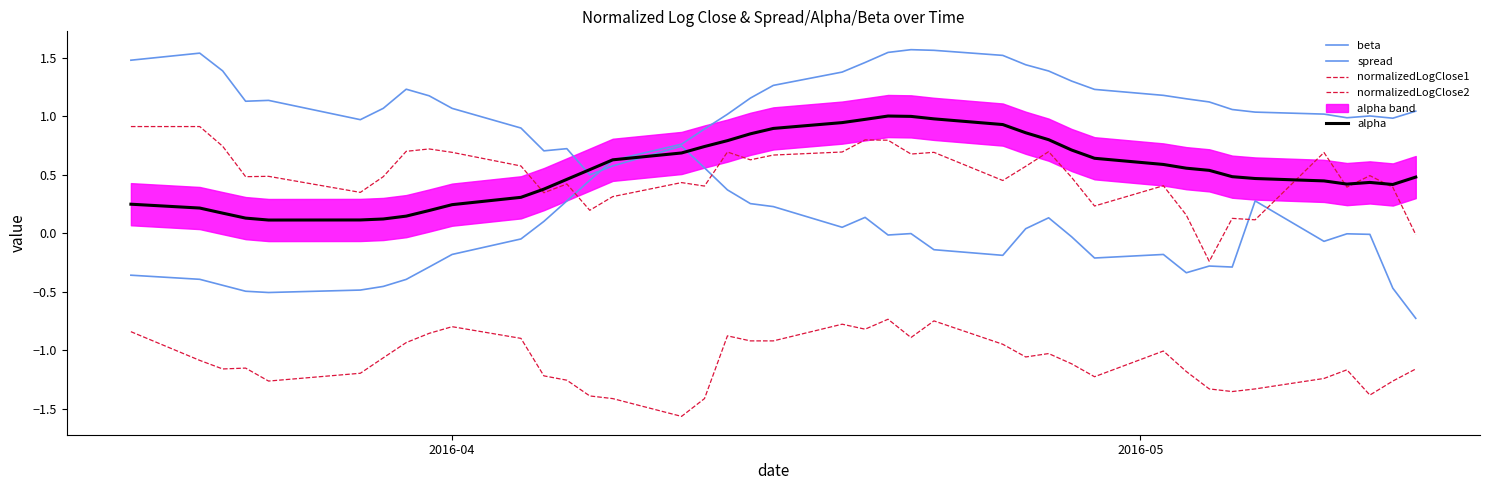

Reading left to right, transcribe all the data shown in this chart.

beta: -0.4	-0.4	-0.4	-0.5	-0.5	-0.5	-0.5	-0.4	-0.3	-0.2	-0.0	0.1	0.3	0.5	0.6	0.8	0.9	1.0	1.2	1.3	1.4	1.5	1.5	1.6	1.6	1.5	1.4	1.4	1.3	1.2	1.2	1.1	1.1	1.1	1.0	1.0	1.0	1.0	1.0	1.0
spread: 1.5	1.5	1.4	1.1	1.1	1.0	1.1	1.2	1.2	1.1	0.9	0.7	0.7	0.5	0.6	0.7	0.6	0.4	0.3	0.2	0.1	0.1	-0.0	-0.0	-0.1	-0.2	0.0	0.1	-0.0	-0.2	-0.2	-0.3	-0.3	-0.3	0.3	-0.1	-0.0	-0.0	-0.5	-0.7
normalizedLogClose1: 0.9	0.9	0.7	0.5	0.5	0.3	0.5	0.7	0.7	0.7	0.6	0.3	0.4	0.2	0.3	0.4	0.4	0.7	0.6	0.7	0.7	0.8	0.8	0.7	0.7	0.5	0.6	0.7	0.5	0.2	0.4	0.2	-0.2	0.1	0.1	0.7	0.4	0.5	0.4	-0.0
normalizedLogClose2: -0.8	-1.1	-1.2	-1.2	-1.3	-1.2	-1.1	-0.9	-0.9	-0.8	-0.9	-1.2	-1.3	-1.4	-1.4	-1.6	-1.4	-0.9	-0.9	-0.9	-0.8	-0.8	-0.7	-0.9	-0.7	-0.9	-1.1	-1.0	-1.1	-1.2	-1.0	-1.2	-1.3	-1.4	-1.3	-1.2	-1.2	-1.4	-1.3	-1.2
alpha: 0.2	0.2	0.2	0.1	0.1	0.1	0.1	0.1	0.2	0.2	0.3	0.4	0.5	0.5	0.6	0.7	0.7	0.8	0.8	0.9	0.9	1.0	1.0	1.0	1.0	0.9	0.9	0.8	0.7	0.6	0.6	0.6	0.5	0.5	0.5	0.4	0.4	0.4	0.4	0.5